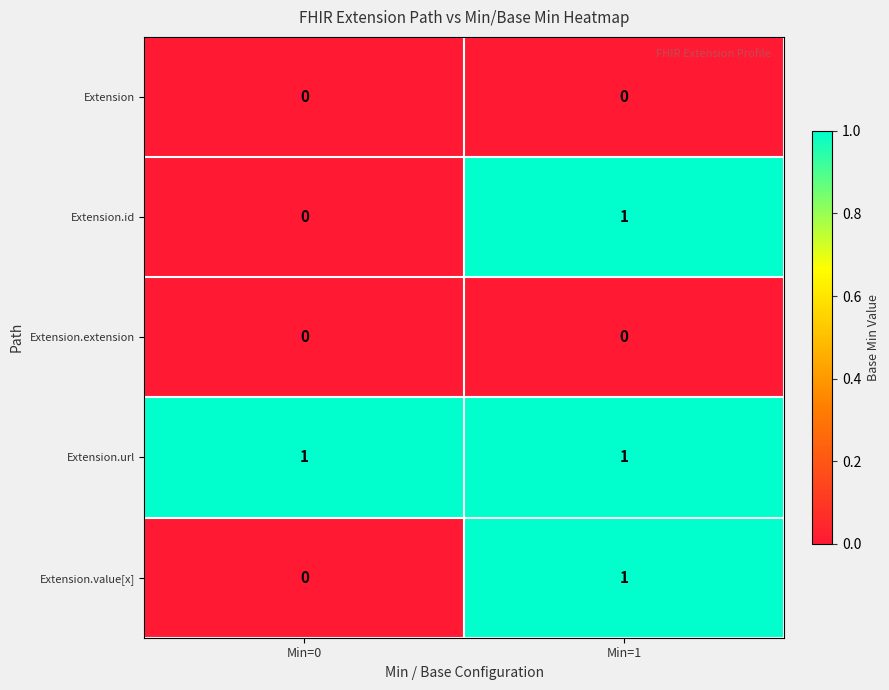

Reading right to left, extract all data points from this chart.

Extension: Min=1=0	Min=0=0
Extension.id: Min=1=1	Min=0=0
Extension.extension: Min=1=0	Min=0=0
Extension.url: Min=1=1	Min=0=1
Extension.value[x]: Min=1=1	Min=0=0